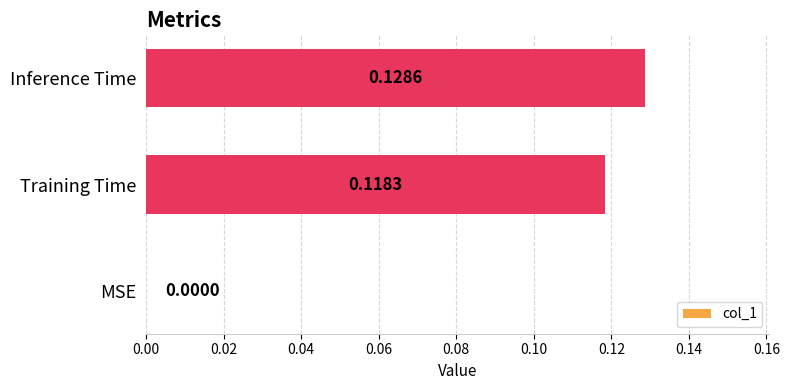

At which label is the value closest to 0?

MSE